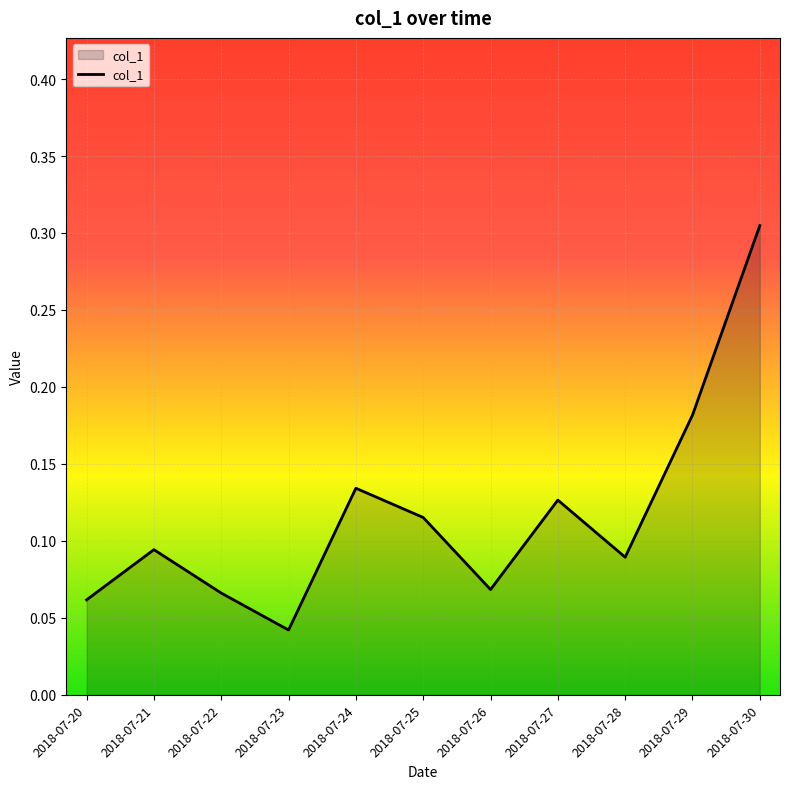

Where is the first local minimum?

2018-07-23